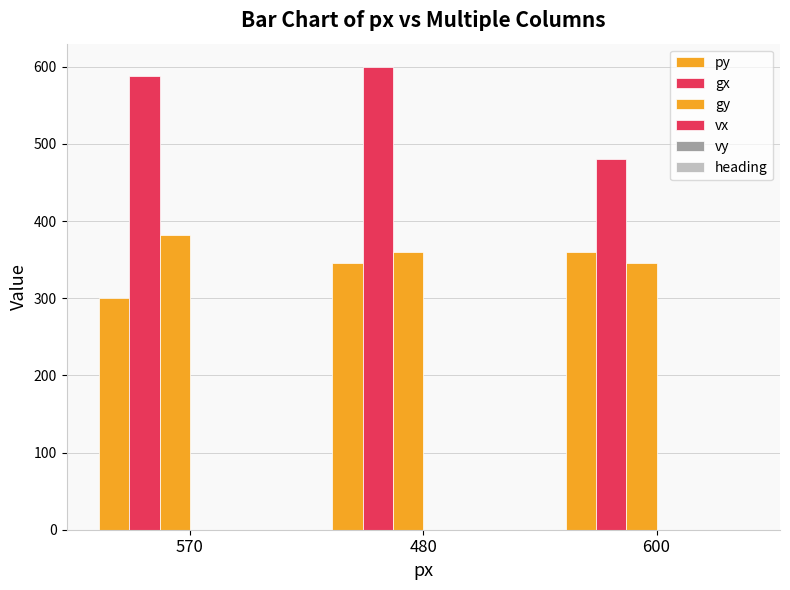

How many groups of bars are there?

3